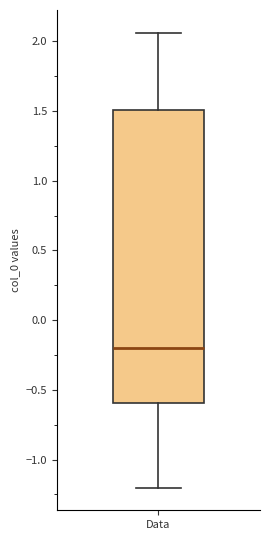

Transcribe this box plot: give where the median line is, the range the box spans, and where the two whiskers end, as read against the y-axis. The values are not printed on the chart, so give them approximately, as read against the axis.

median -0.20, box -0.60 to 1.50, whiskers -1.20 to 2.05